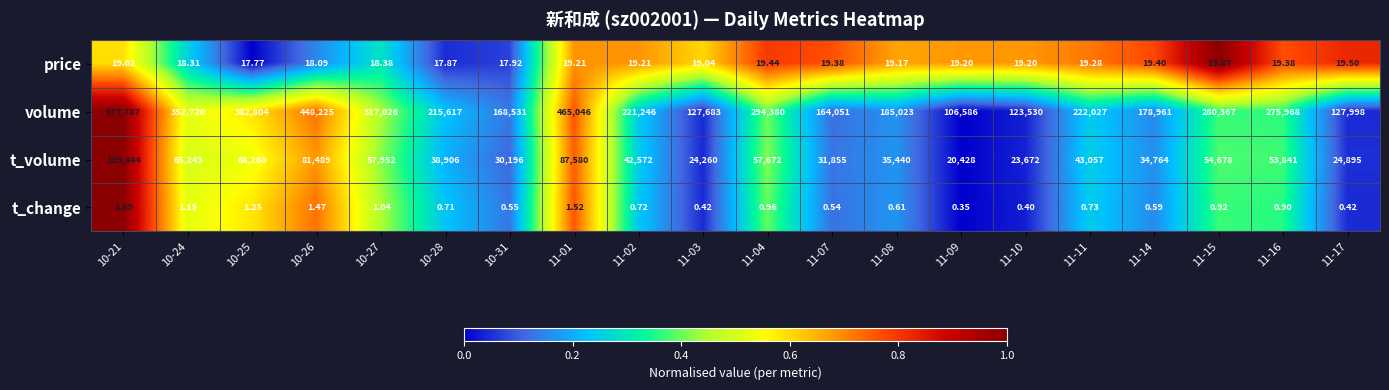

Rank the series by their maximum value, from highest to lowest.

volume, t_volume, price, t_change